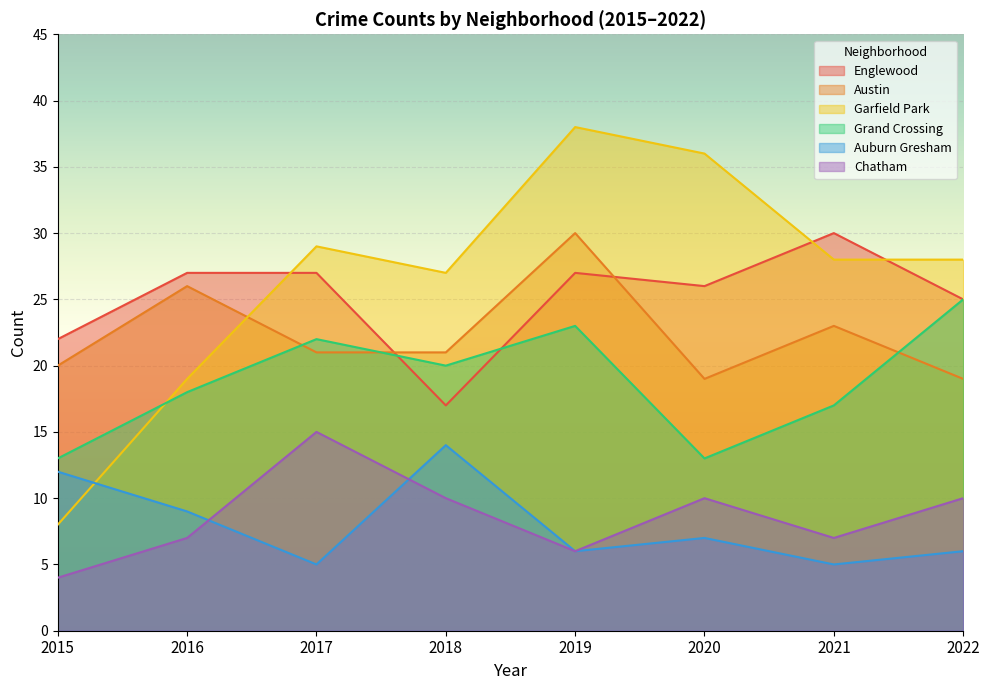

Rank the series at 2021 from highest to lowest value.

Englewood, Garfield Park, Austin, Grand Crossing, Chatham, Auburn Gresham